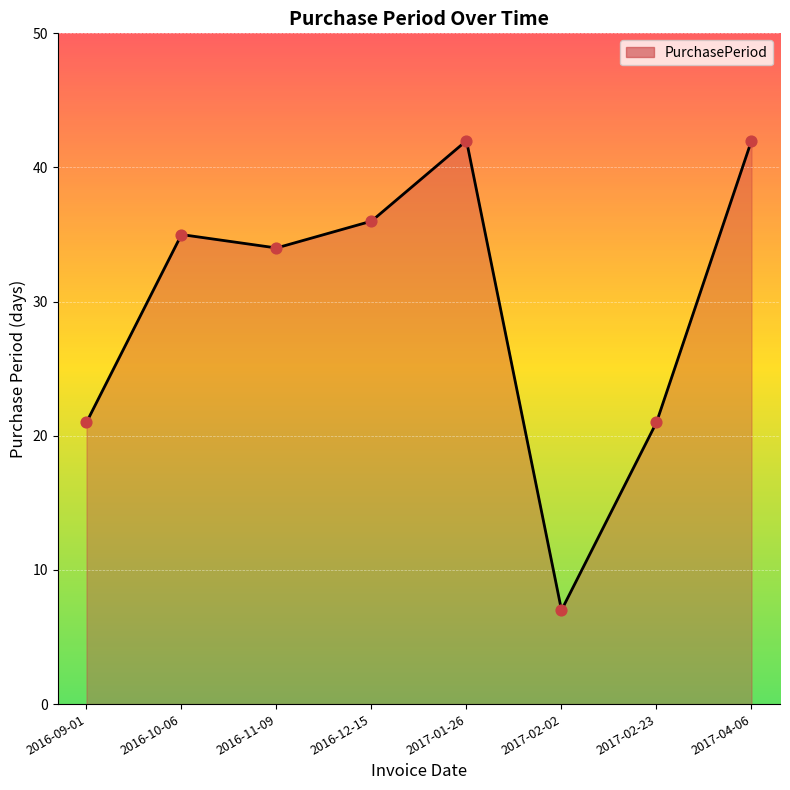

What is the ratio of the value at 2016-09-01 to the value at 2017-02-02?

3.0